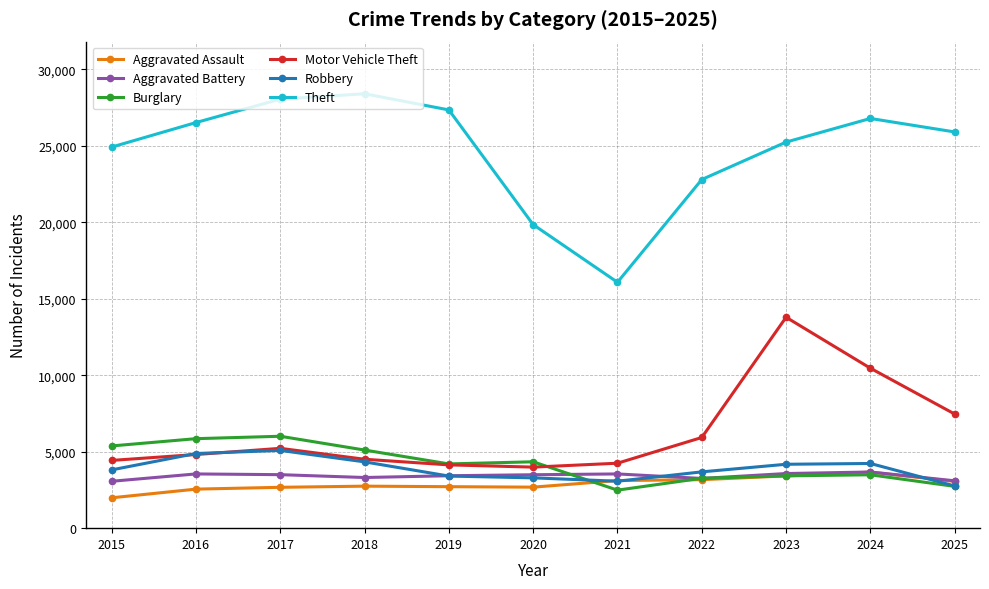

True or false: Aggravated Assault and Robbery intersect in this chart.

True